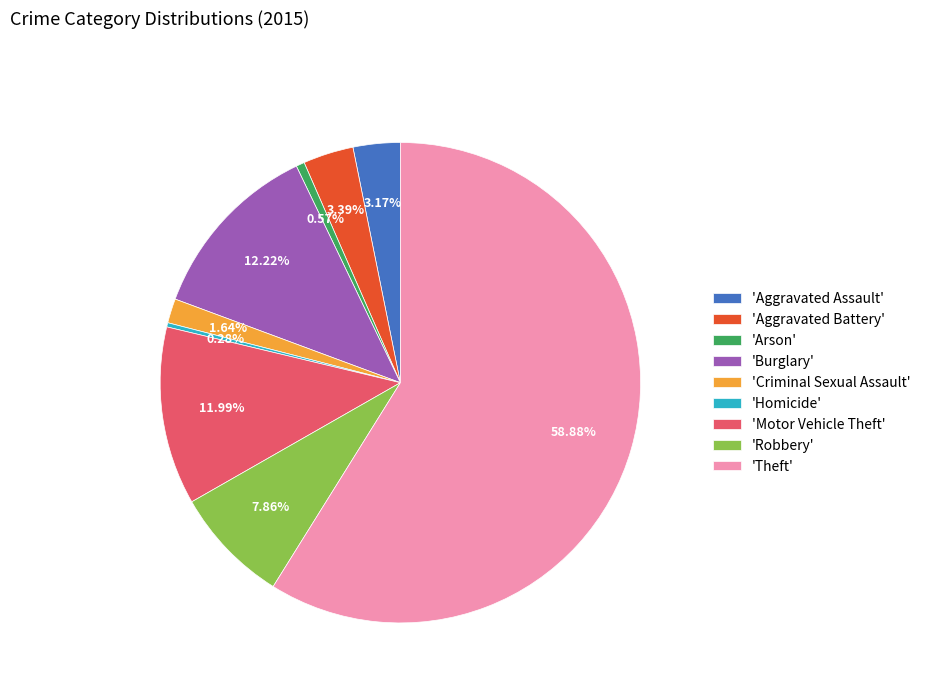

Which has a higher value, 'Aggravated Battery' or 'Burglary'?

'Burglary'